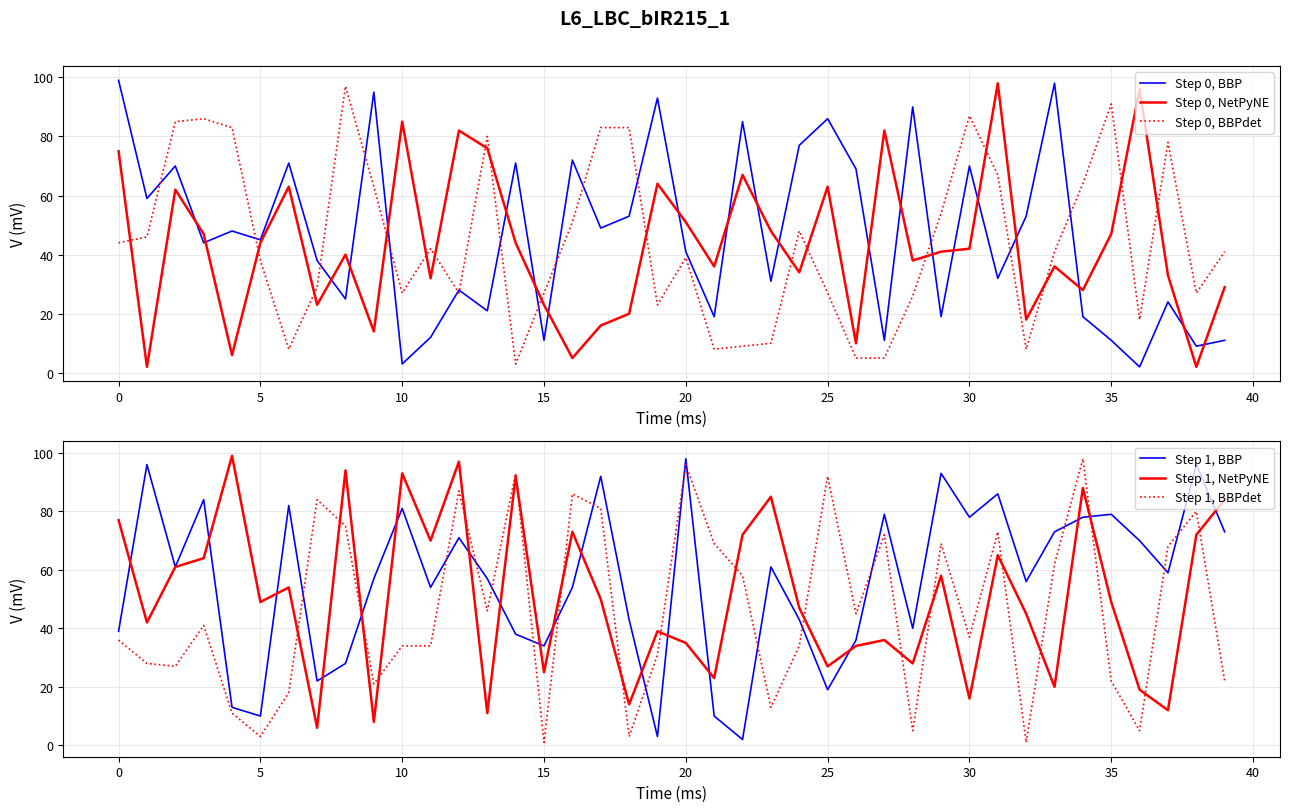

What is the lowest value of the Step 0, BBPdet series?

3